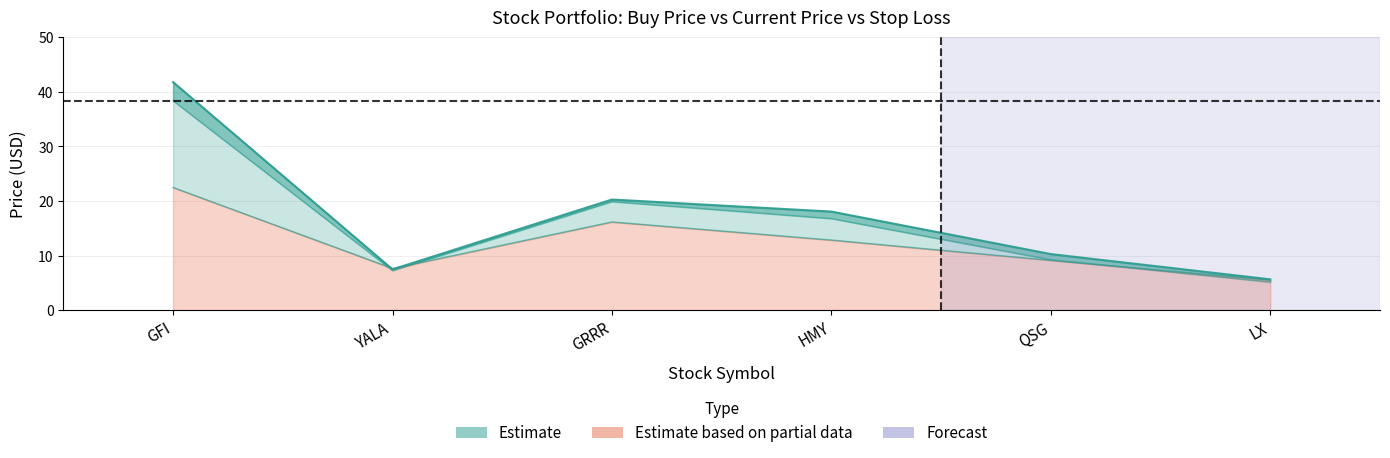

At which label does price_buy first exceed 12?

GFI